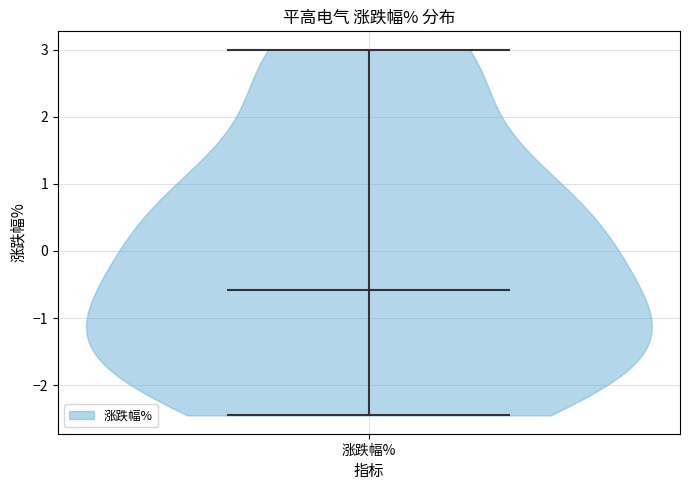

Where does the median line of the violin for 涨跌幅% sit on the y-axis? The values are not printed on the chart, so give them approximately, as read against the axis.

-0.6